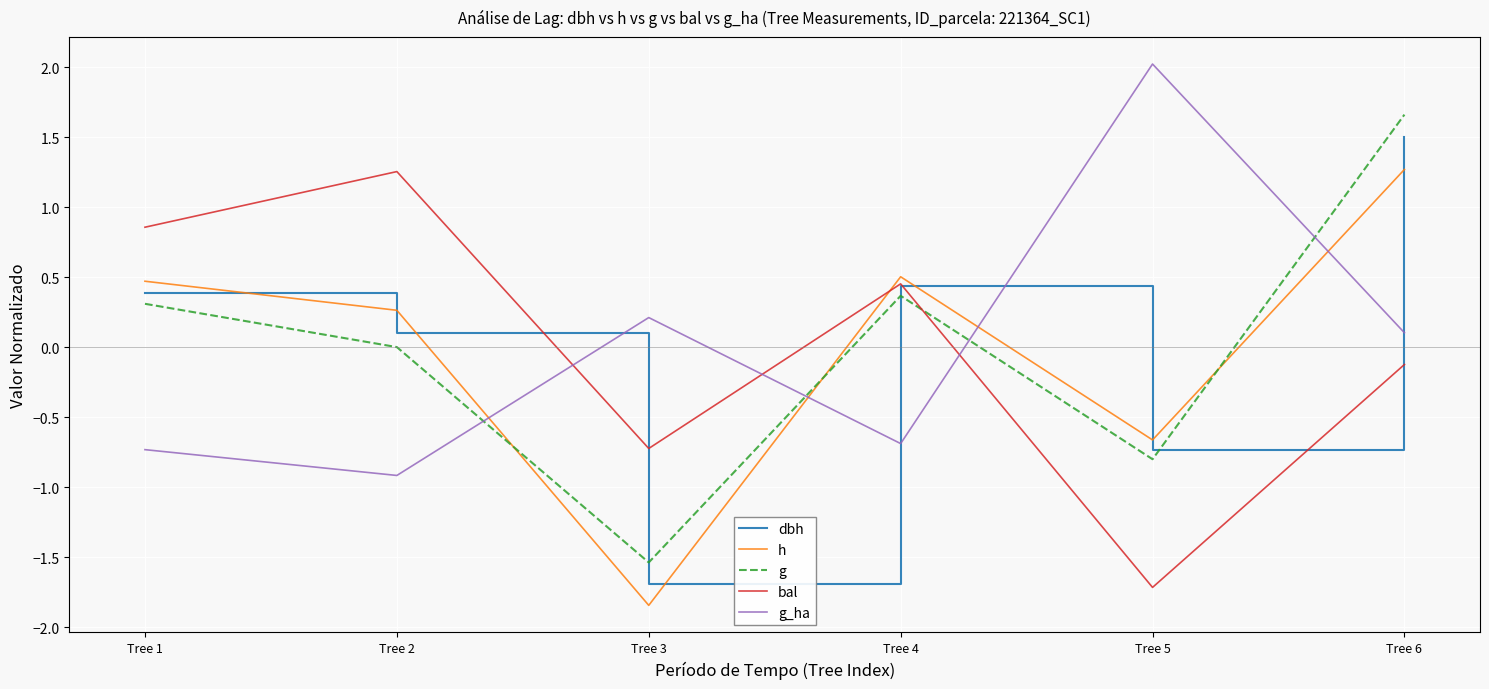

Read the bal value at Tree 3.

-0.7